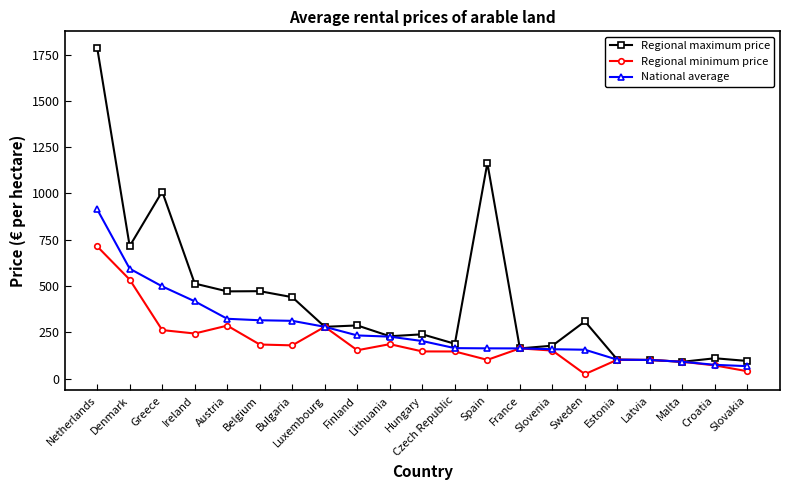

At which label is Regional maximum price closest to 938?

Greece